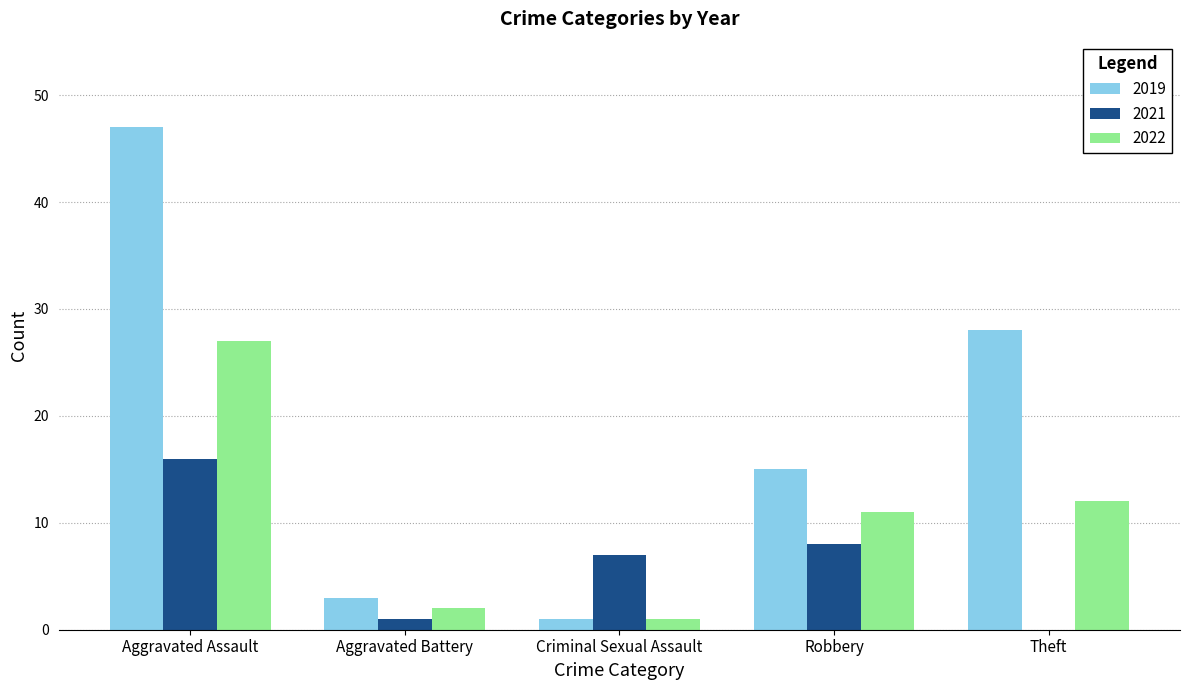

What is the total value across all series at Aggravated Battery?

6